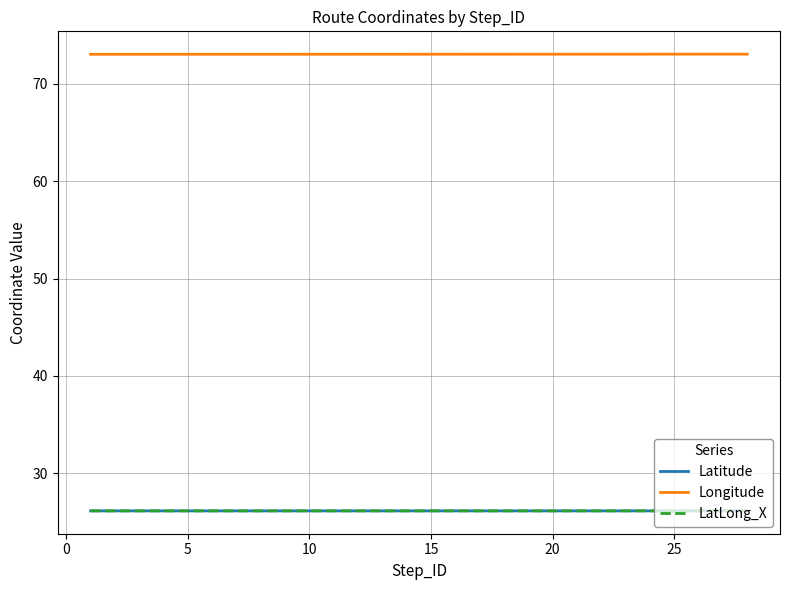

At how many categories does at least one series exceed 55?

28